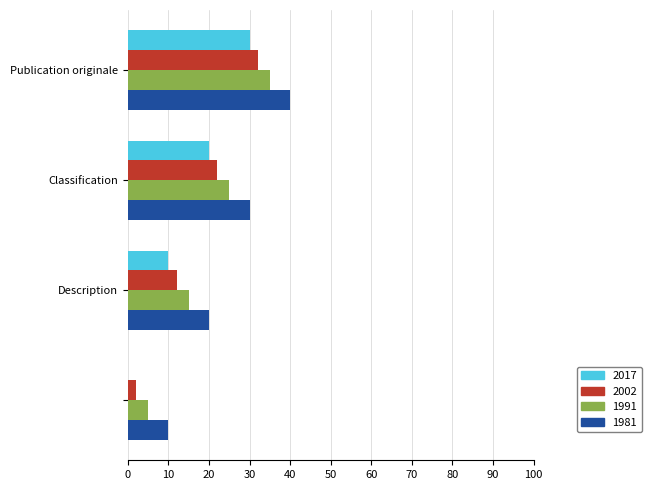

Which series has the largest total across all categories?

1981